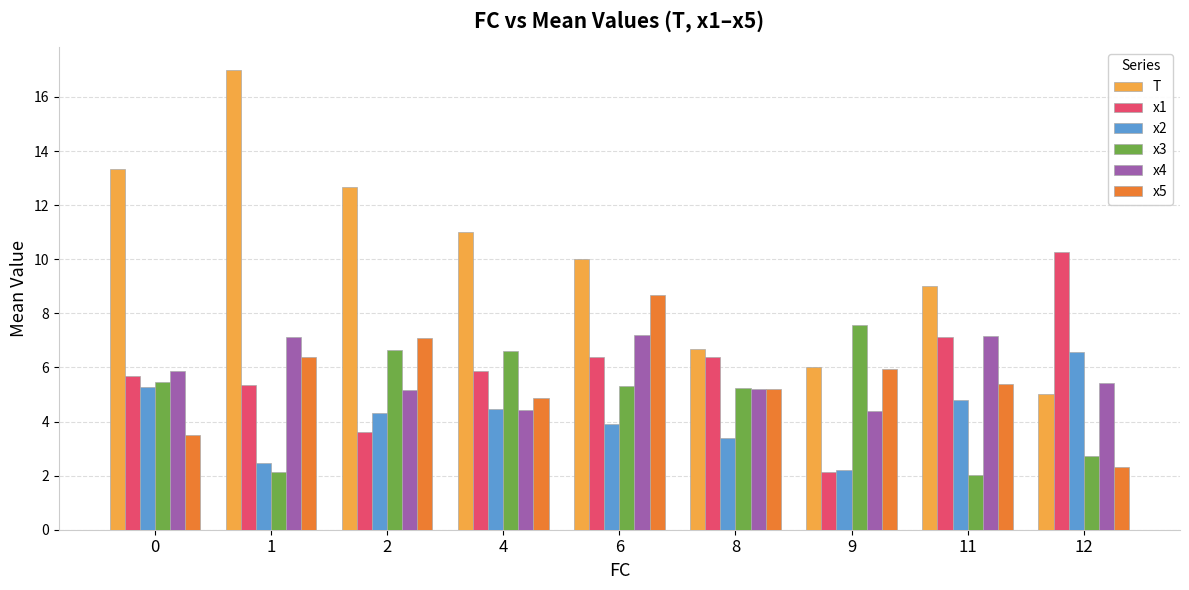

What is the value of the x1 bar at the 6th from the left?

6.4